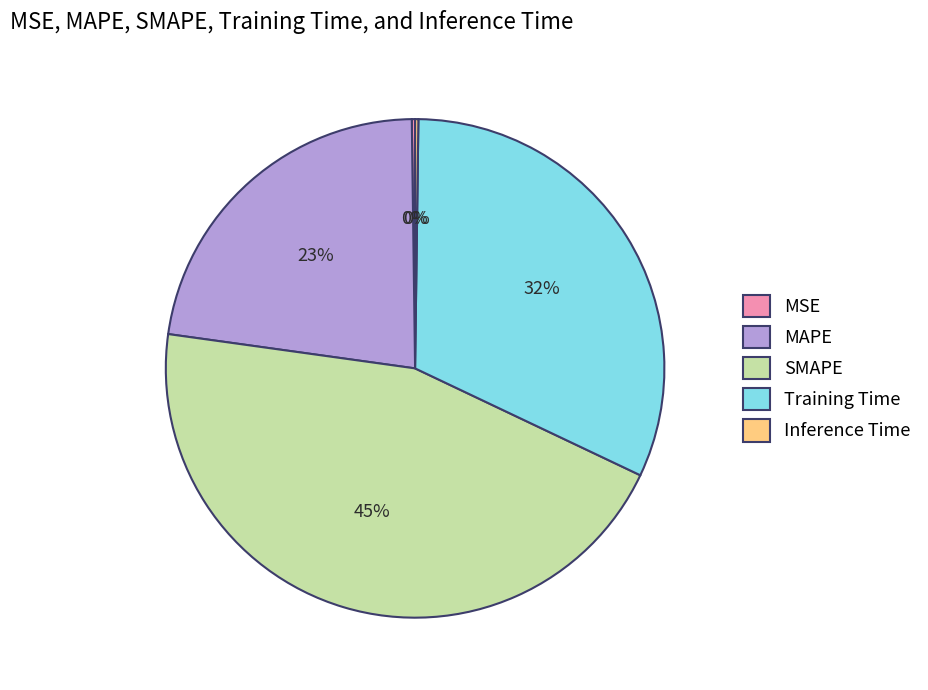

Which slice is the largest?

SMAPE